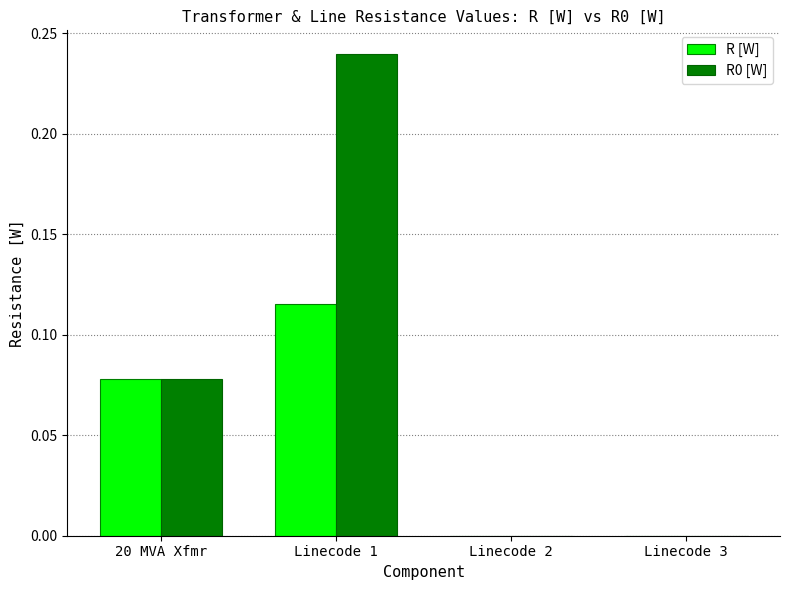

Which category has the highest value across all series?

Linecode 1